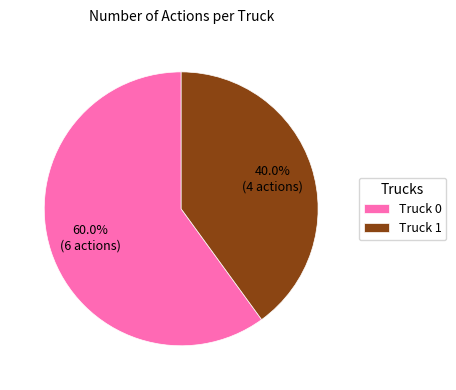

The Truck 0 slice represents 70% of the pie. True or false?

False